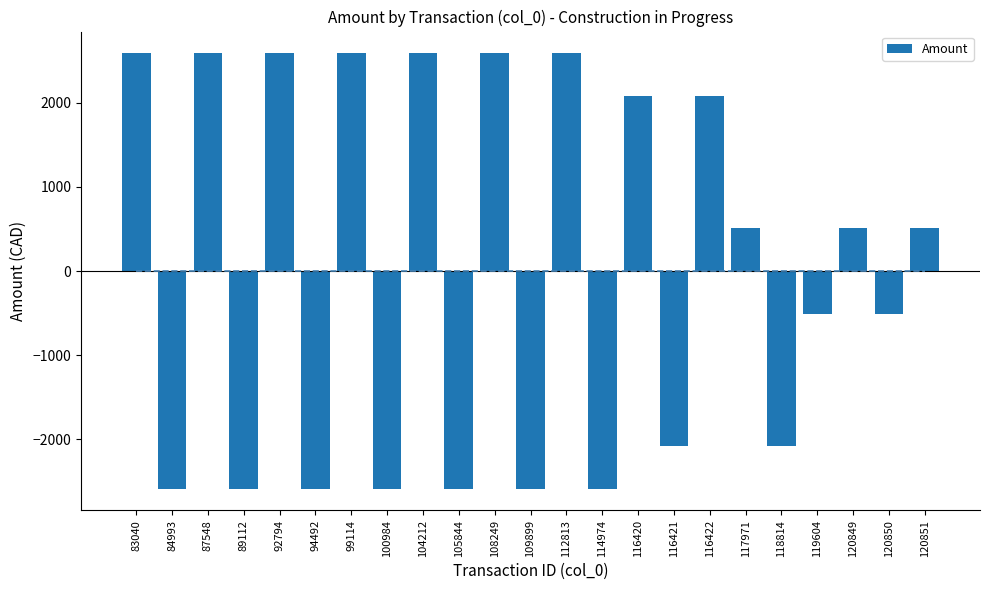

How many values are below zero?

11